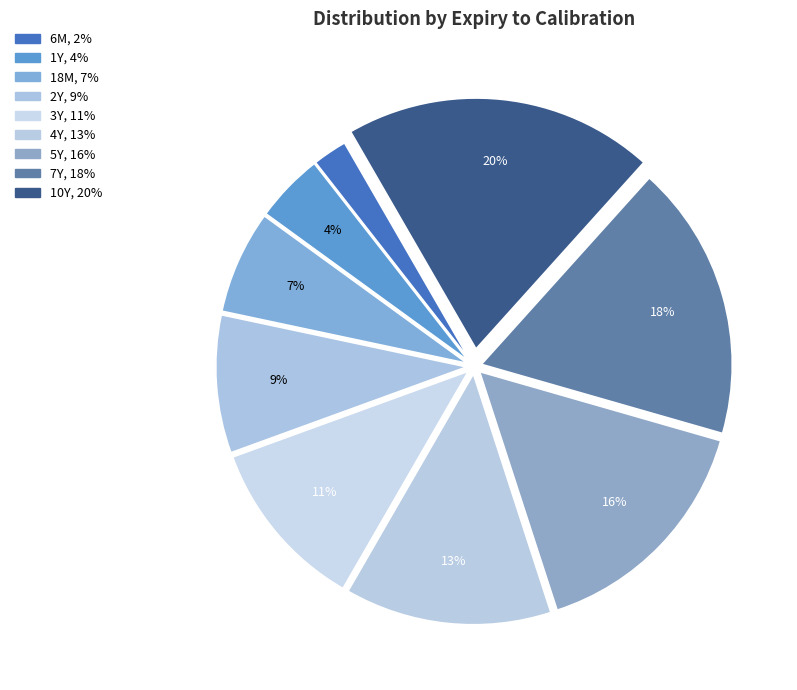

Which category has the biggest portion of the pie?

10Y